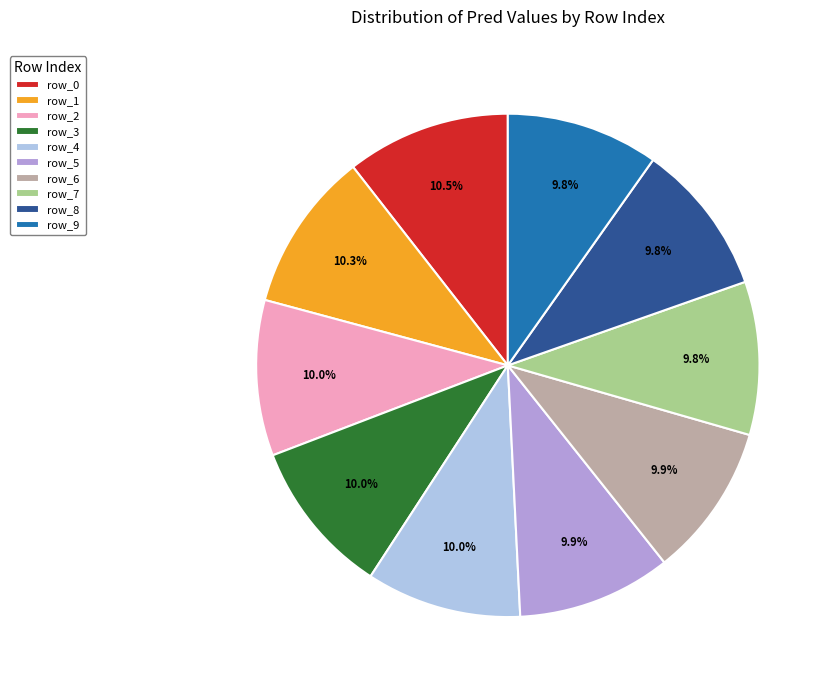

True or false: row_2 accounts for 1% of the total.

False